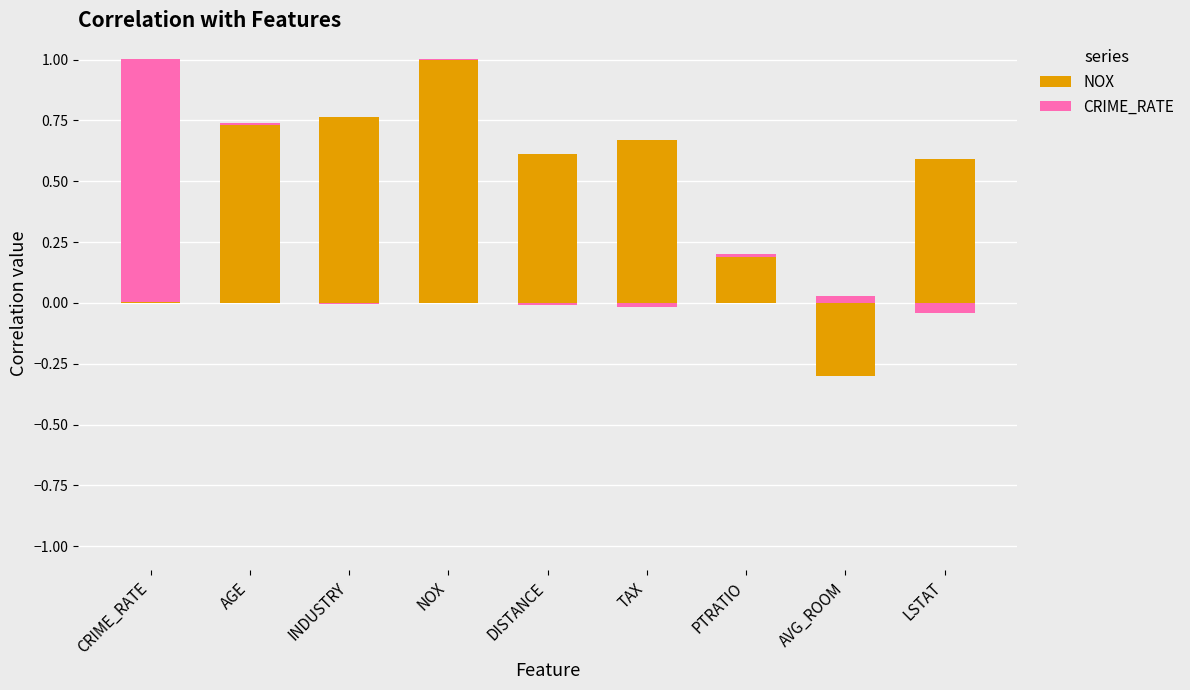

What position from the right is PTRATIO?

3